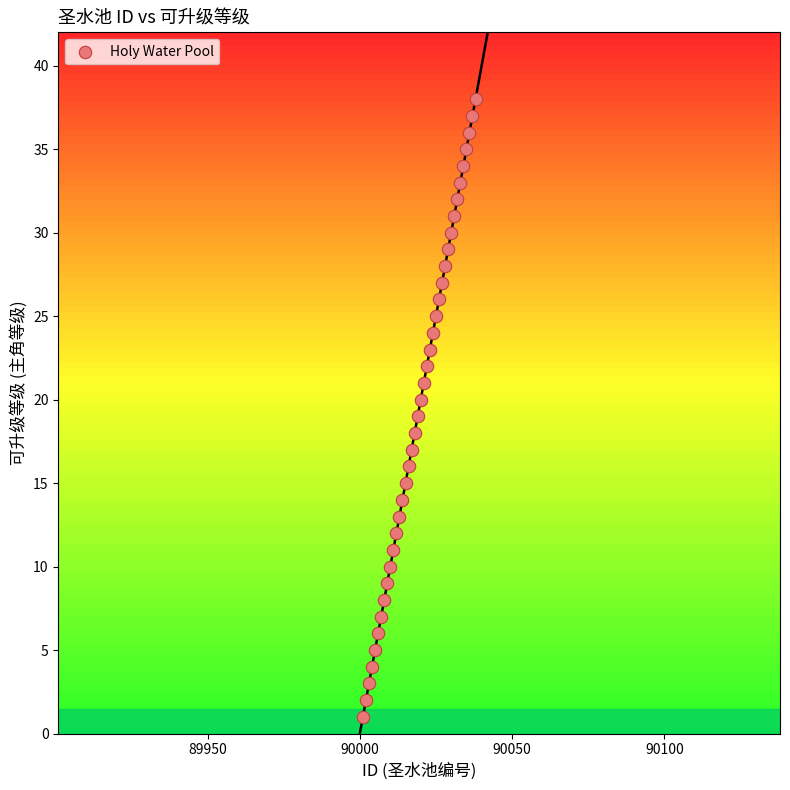

What is the range of Y values (max minus min)?

37